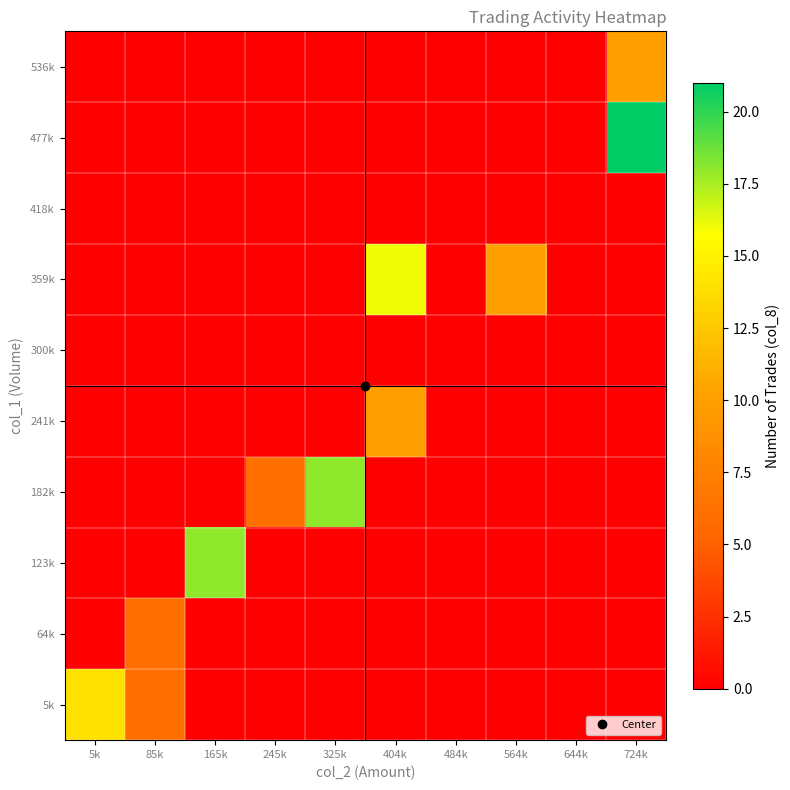

Reading left to right, what are all the values shown in this chart?

5k: 5k=14	85k=6	165k=0	245k=0	325k=0	404k=0	484k=0	564k=0	644k=0	724k=0
64k: 5k=0	85k=6	165k=0	245k=0	325k=0	404k=0	484k=0	564k=0	644k=0	724k=0
123k: 5k=0	85k=0	165k=18	245k=0	325k=0	404k=0	484k=0	564k=0	644k=0	724k=0
182k: 5k=0	85k=0	165k=0	245k=6	325k=18	404k=0	484k=0	564k=0	644k=0	724k=0
241k: 5k=0	85k=0	165k=0	245k=0	325k=0	404k=10	484k=0	564k=0	644k=0	724k=0
300k: 5k=0	85k=0	165k=0	245k=0	325k=0	404k=0	484k=0	564k=0	644k=0	724k=0
359k: 5k=0	85k=0	165k=0	245k=0	325k=0	404k=16	484k=0	564k=10	644k=0	724k=0
418k: 5k=0	85k=0	165k=0	245k=0	325k=0	404k=0	484k=0	564k=0	644k=0	724k=0
477k: 5k=0	85k=0	165k=0	245k=0	325k=0	404k=0	484k=0	564k=0	644k=0	724k=21
536k: 5k=0	85k=0	165k=0	245k=0	325k=0	404k=0	484k=0	564k=0	644k=0	724k=10